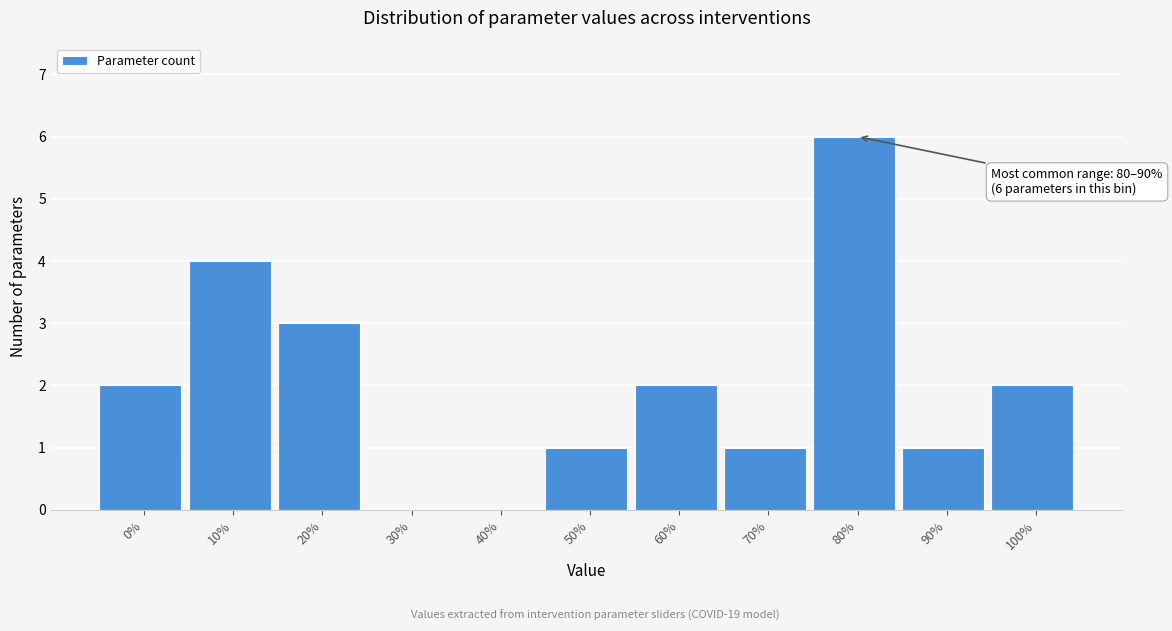

Reading right to left, extract all data points from this chart.

100%=2	90%=1	80%=6	70%=1	60%=2	50%=1	40%=0	30%=0	20%=3	10%=4	0%=2